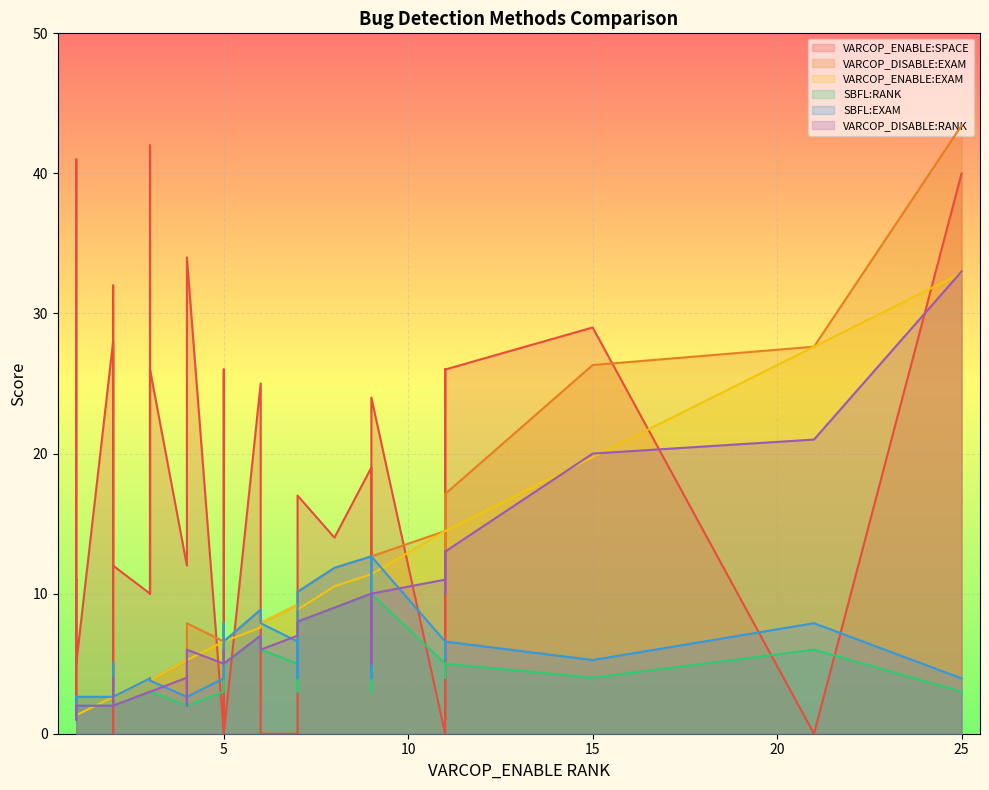

Which has a higher value, 10 or 2?

10